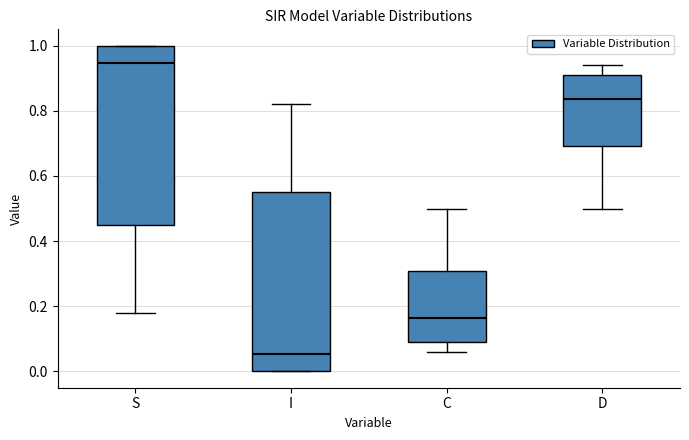

Where does the lower whisker of the box for S end on the y-axis? The values are not printed on the chart, so give them approximately, as read against the axis.

0.18